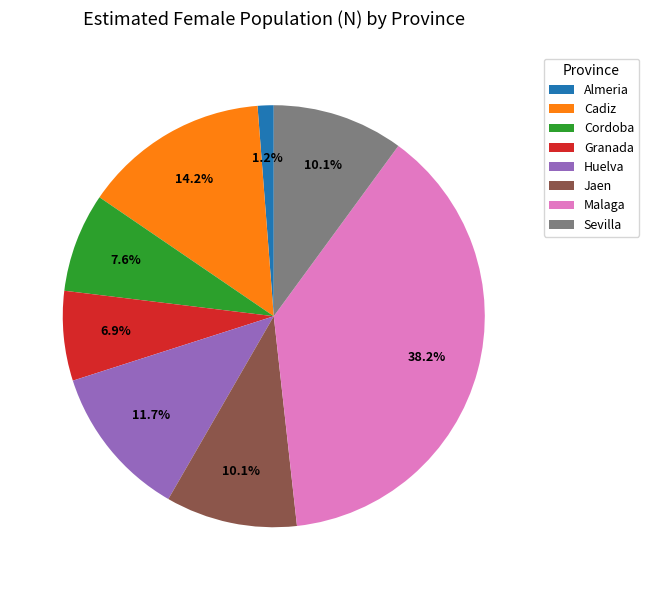

Is the sum of Sevilla and Malaga greater than half?

No